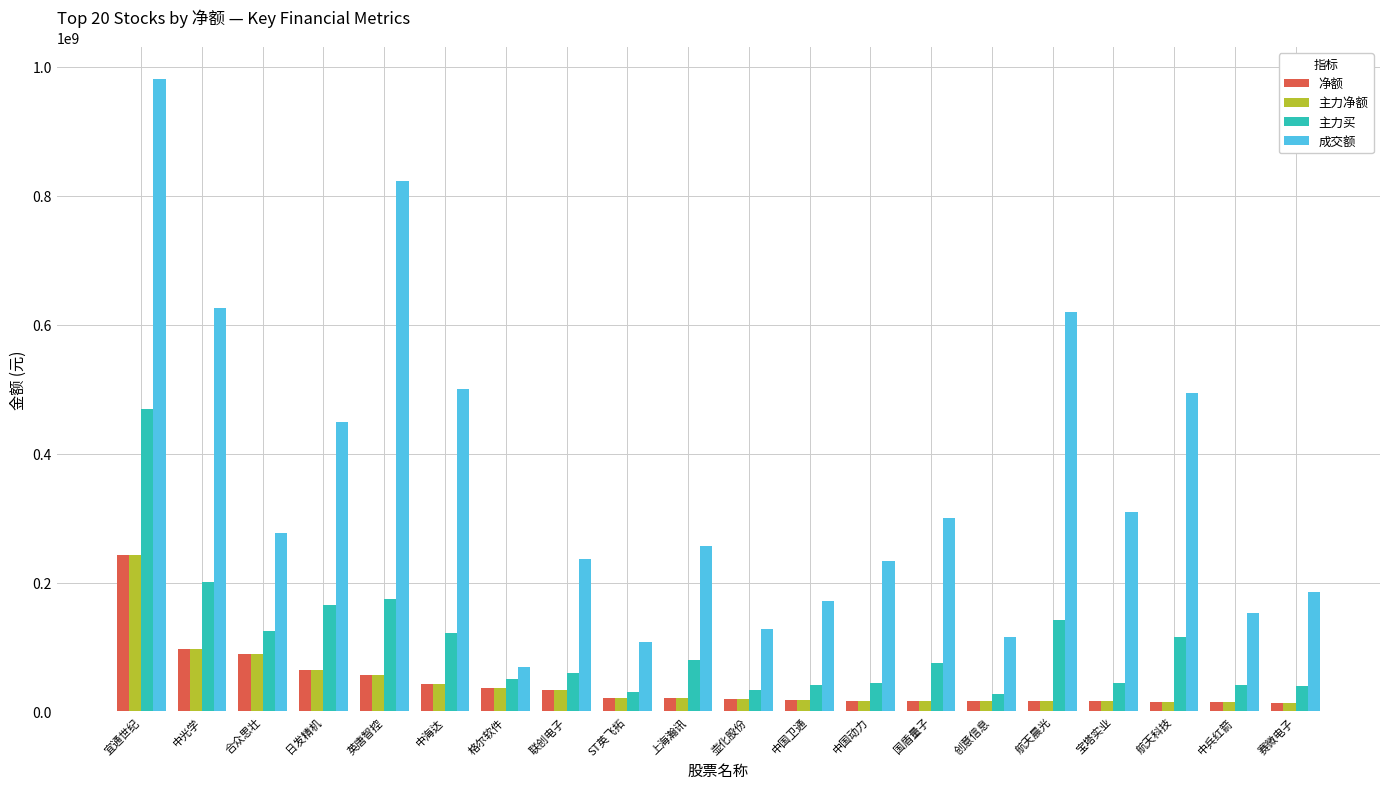

Which series has the largest total across all categories?

成交额